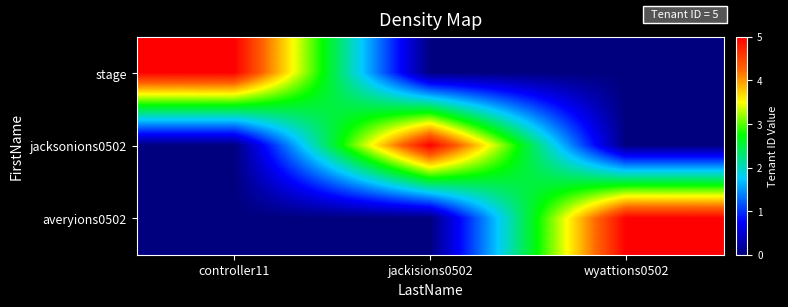

At which category is the sum across all series the highest?

controller11